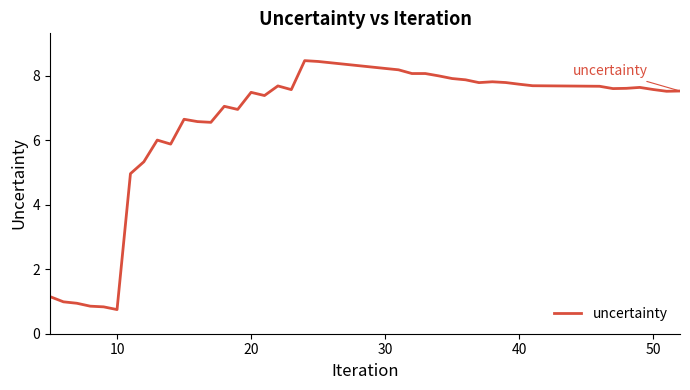

What is the maximum value shown in the chart?

8.5